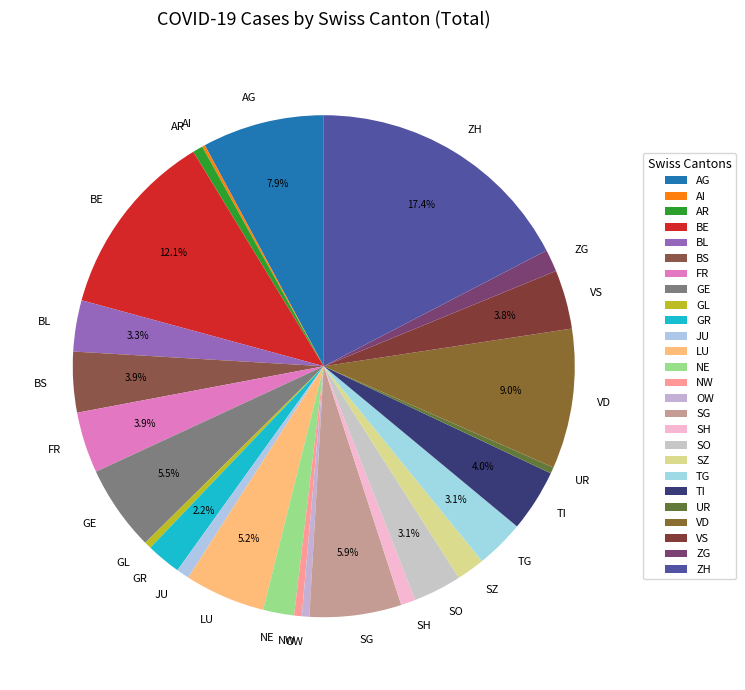

Is there any slice that represents more than half of the pie?

No